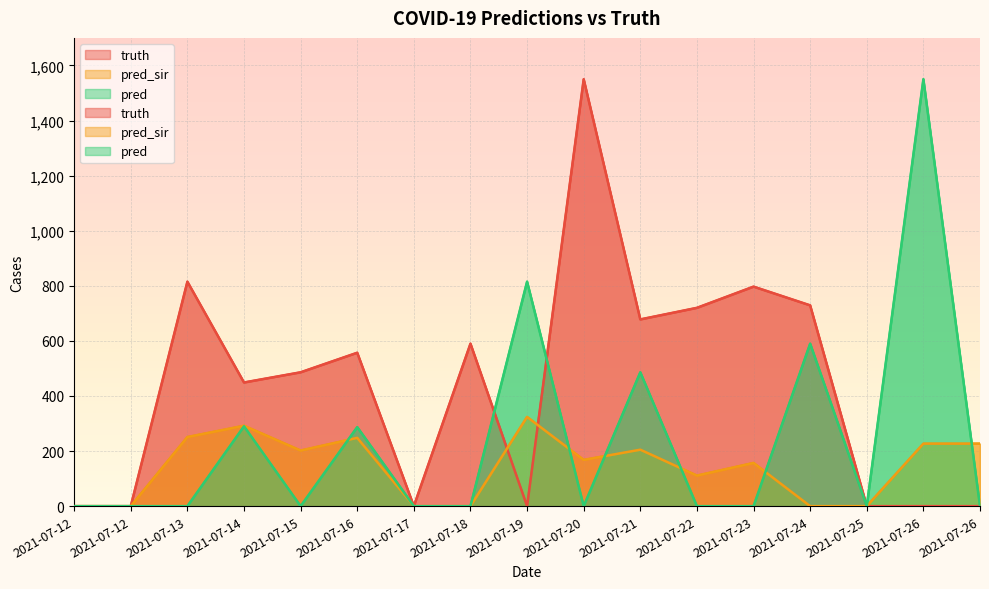

Which has a higher value, 2021-07-15 or 2021-07-12?

2021-07-15